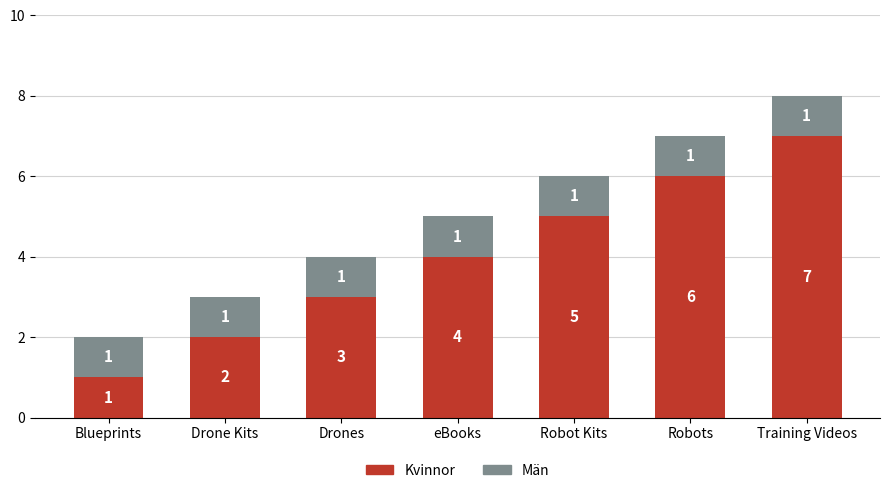

The Kvinnor series shows 11 at Training Videos. True or false?

False